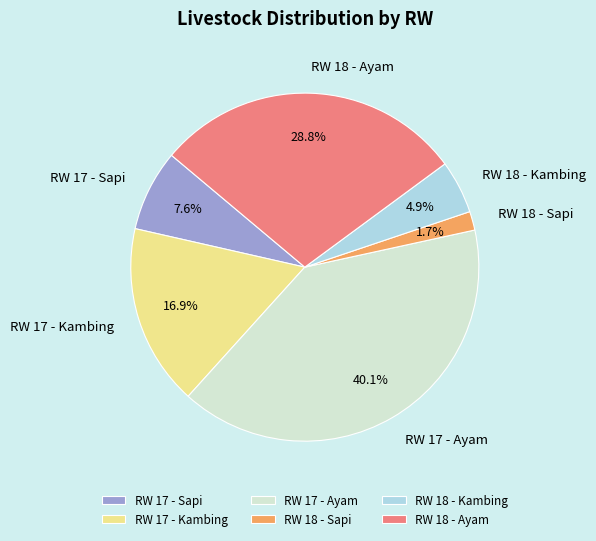

To the nearest percent, what is the difference between the RW 18 - Kambing and RW 18 - Sapi slice percentages?

3%